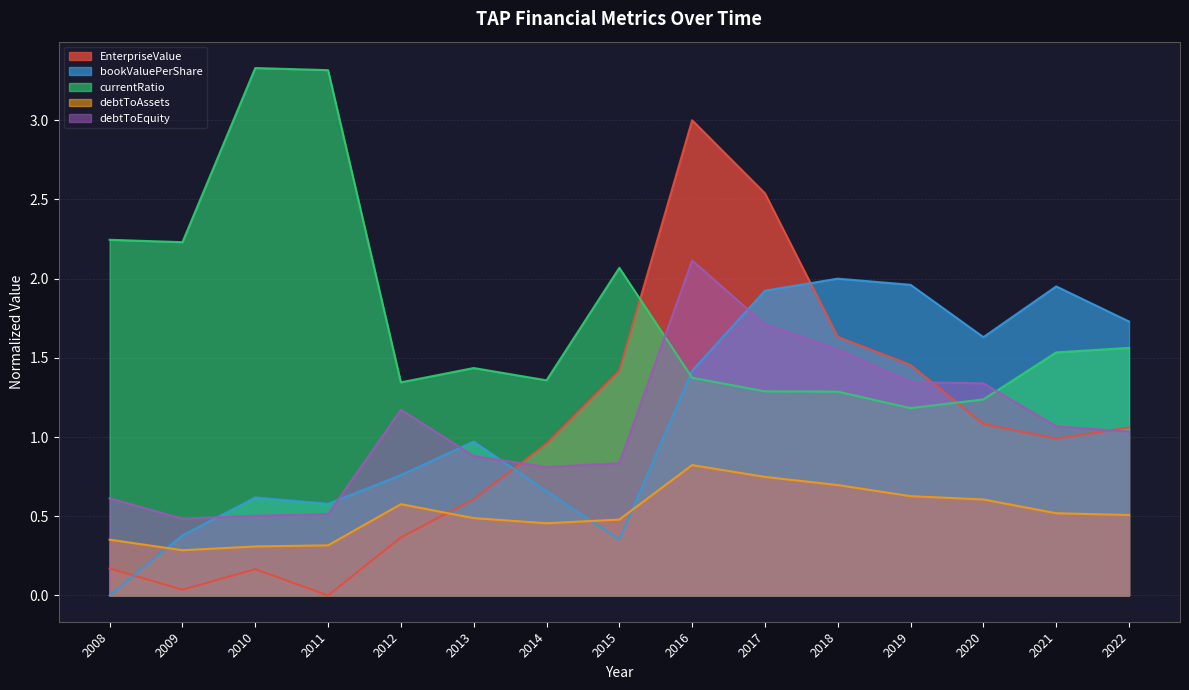

Is the value of debtToEquity at 2021 greater than the value of debtToAssets at 2015?

Yes